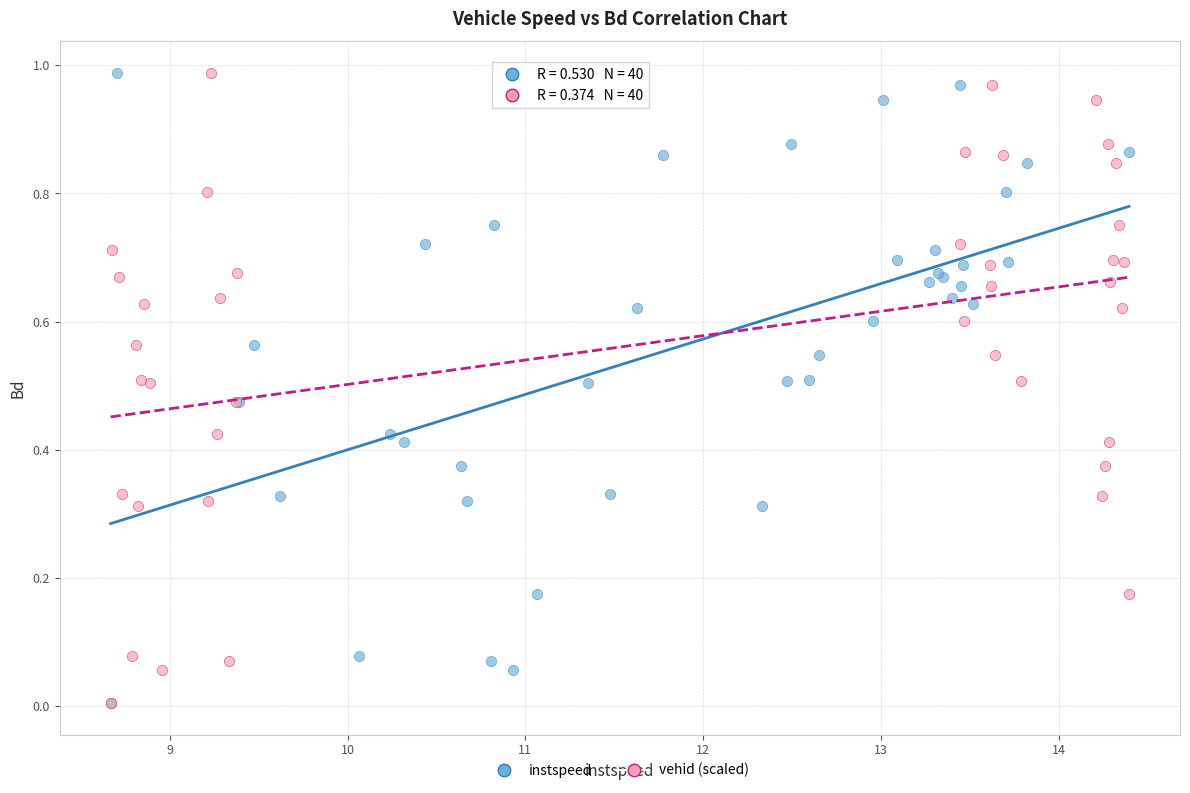

What are all the series names shown in the legend?

instspeed, vehid (scaled)